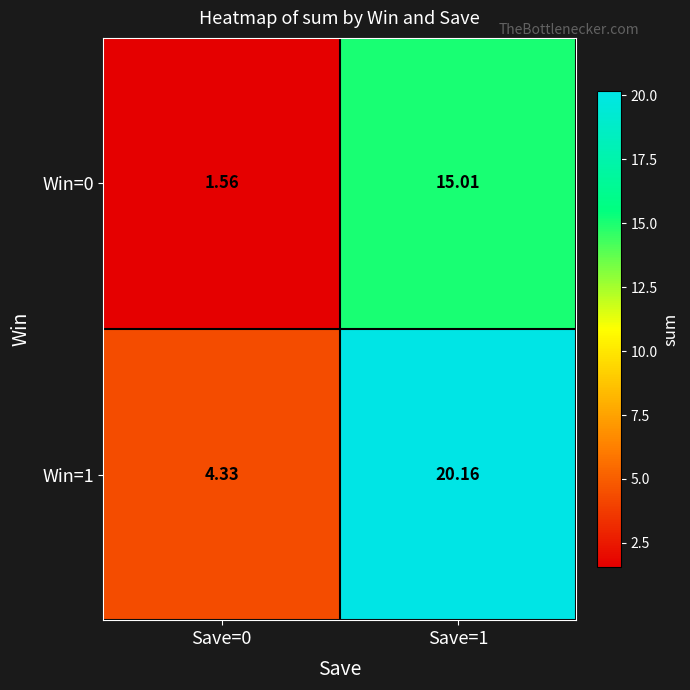

List the series in order of their overall mean, lowest first.

Win=0, Win=1